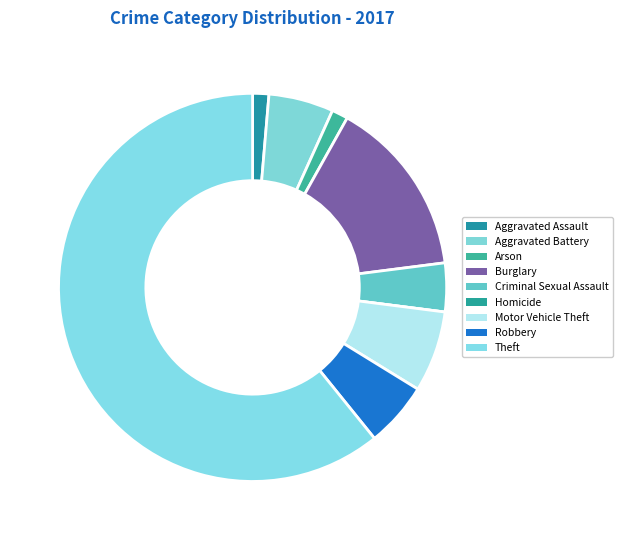

Which category has the biggest portion of the pie?

Theft